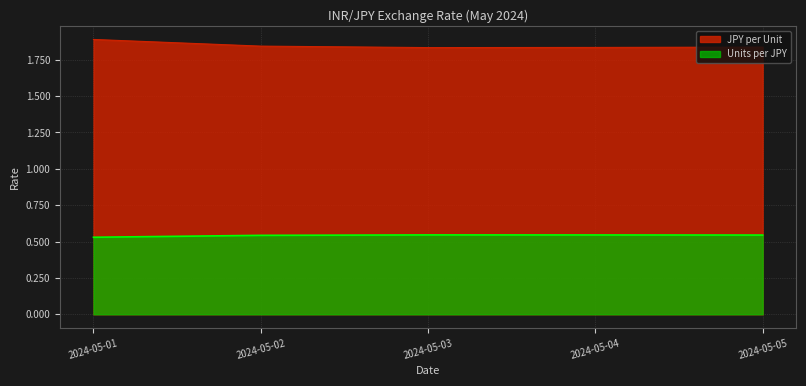

What are all the series names shown in the legend?

JPY per Unit, Units per JPY